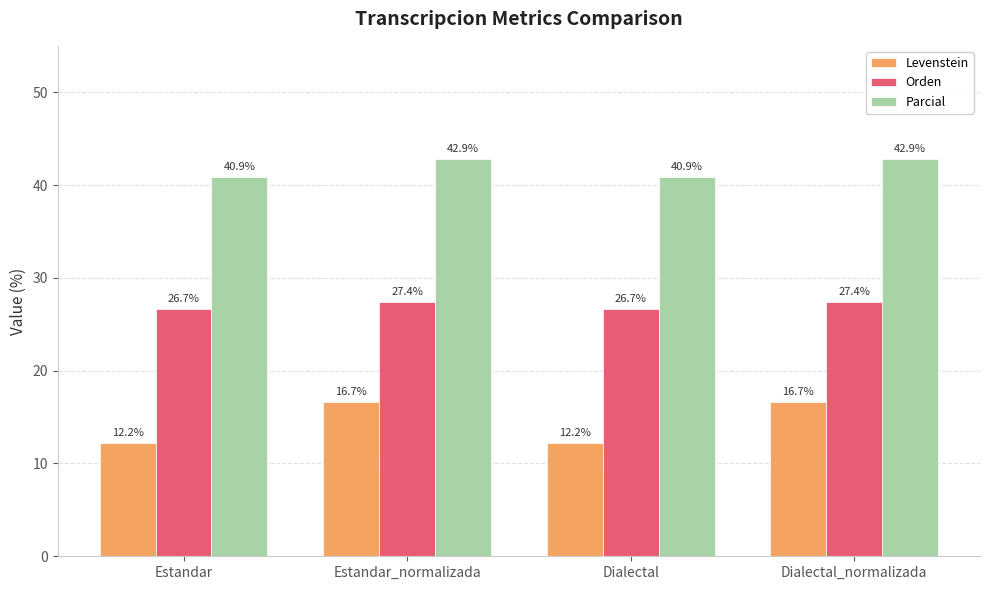

How many data points does each series have?

4